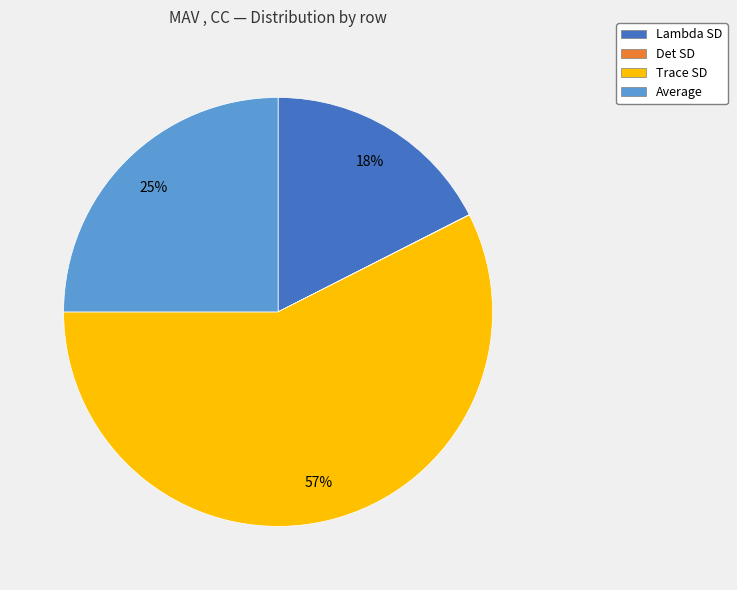

Which slice is the largest?

Trace SD